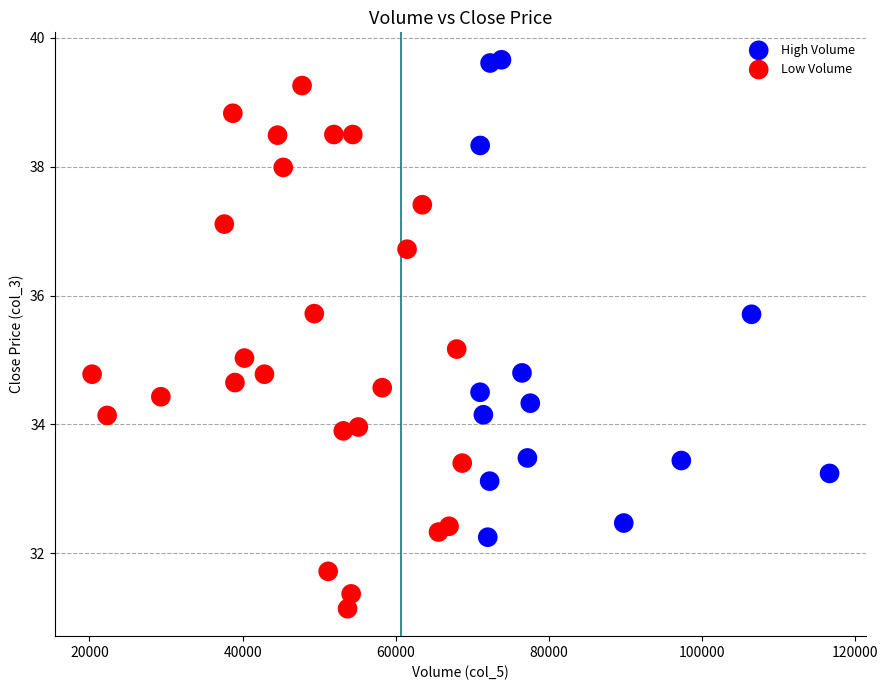

What is the range of X values (max minus min)?

96321.0